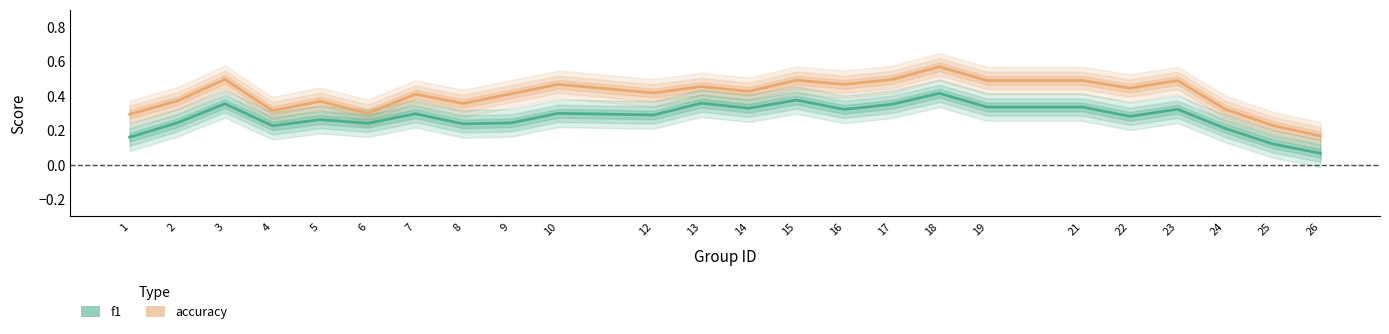

Reading left to right, extract all data points from this chart.

accuracy: 1=0.3	2=0.4	3=0.5	4=0.3	5=0.4	6=0.3	7=0.4	8=0.4	9=0.4	10=0.5	12=0.4	13=0.5	14=0.4	15=0.5	16=0.5	17=0.5	18=0.6	19=0.5	21=0.5	22=0.4	23=0.5	24=0.3	25=0.2	26=0.2
f1: 1=0.2	2=0.2	3=0.4	4=0.2	5=0.3	6=0.2	7=0.3	8=0.2	9=0.2	10=0.3	12=0.3	13=0.4	14=0.3	15=0.4	16=0.3	17=0.4	18=0.4	19=0.3	21=0.3	22=0.3	23=0.3	24=0.2	25=0.1	26=0.1